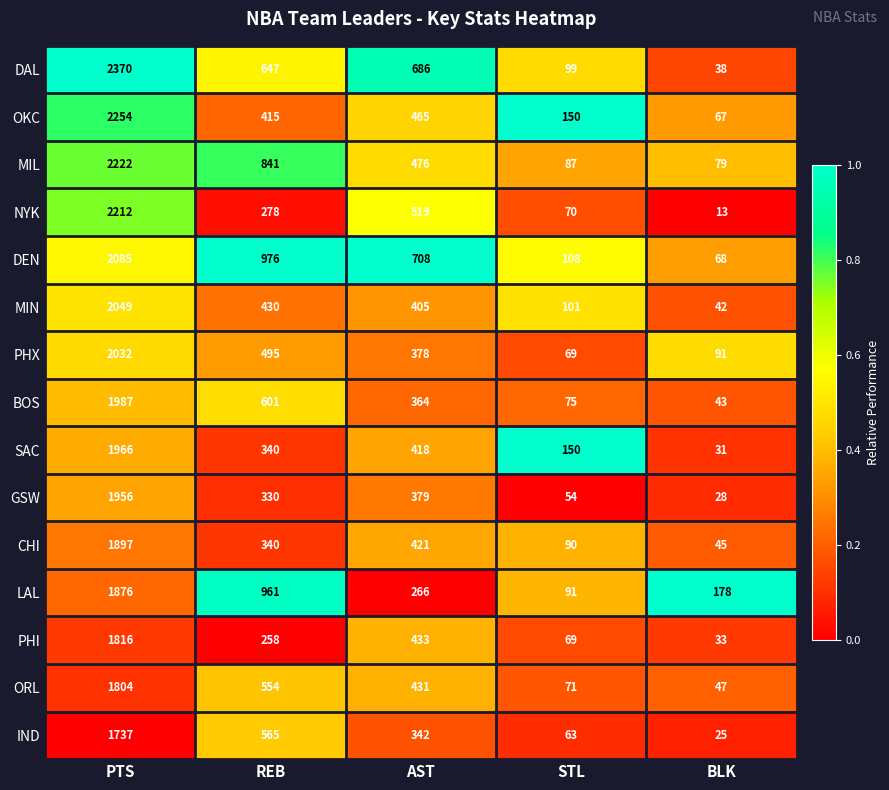

Which label corresponds to the largest value in the chart?

PTS